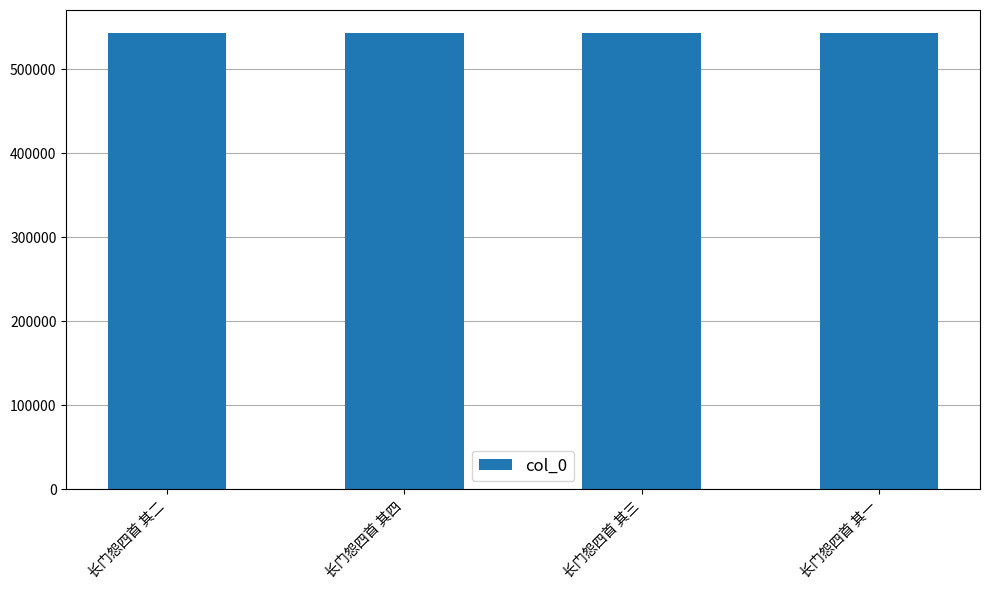

What value does the data have at 长门怨四首 其三?

543317